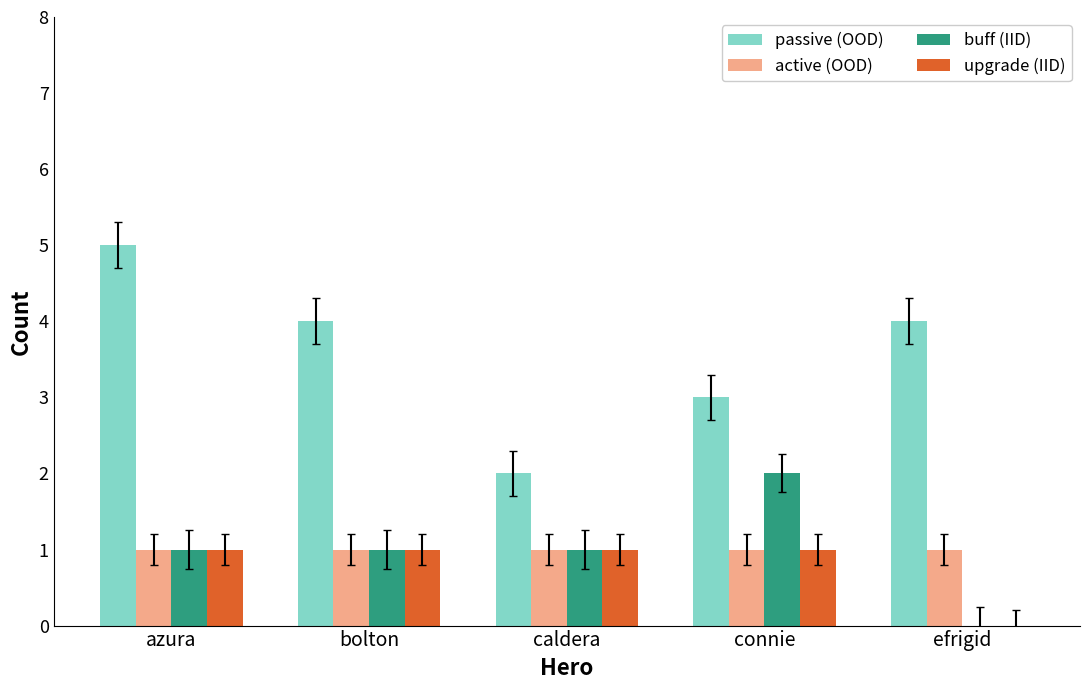

Reading right to left, what are all the values shown in this chart?

passive (OOD): 4	3	2	4	5
active (OOD): 1	1	1	1	1
buff (IID): 0	2	1	1	1
upgrade (IID): 0	1	1	1	1